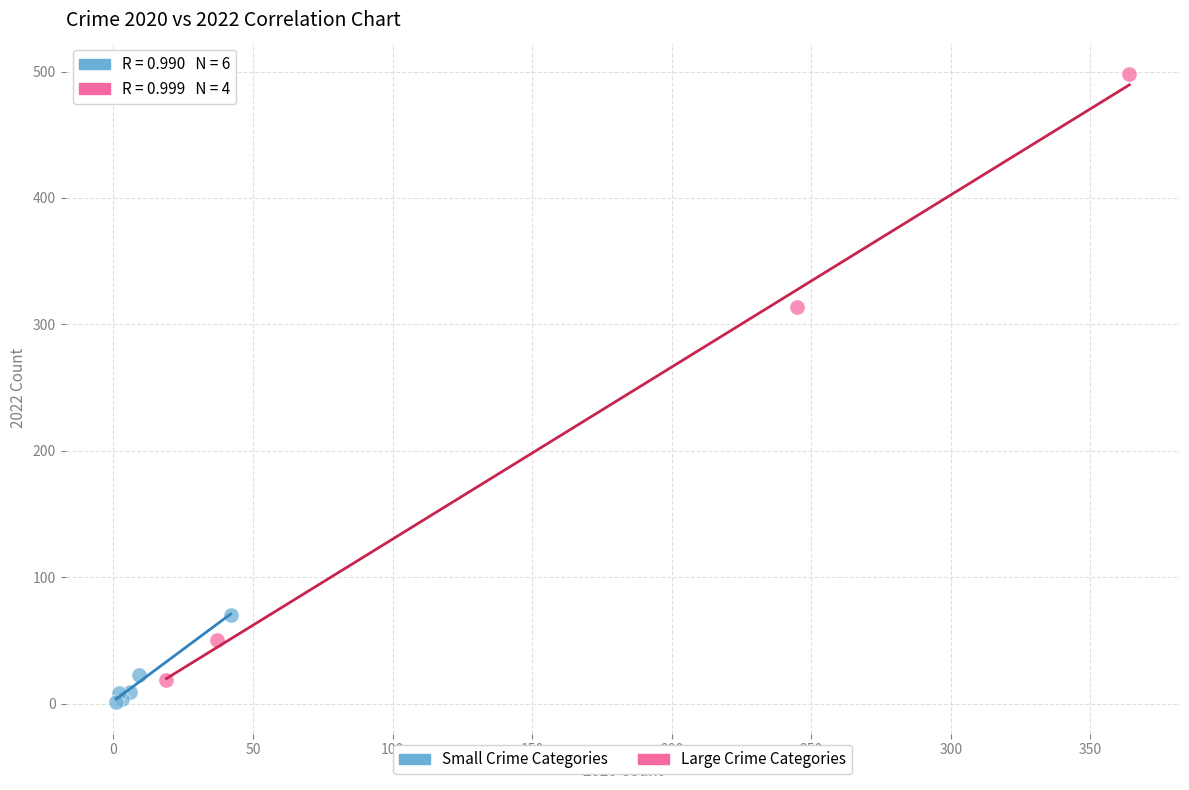

Which series reaches the maximum Y coordinate?

Large Crime Categories